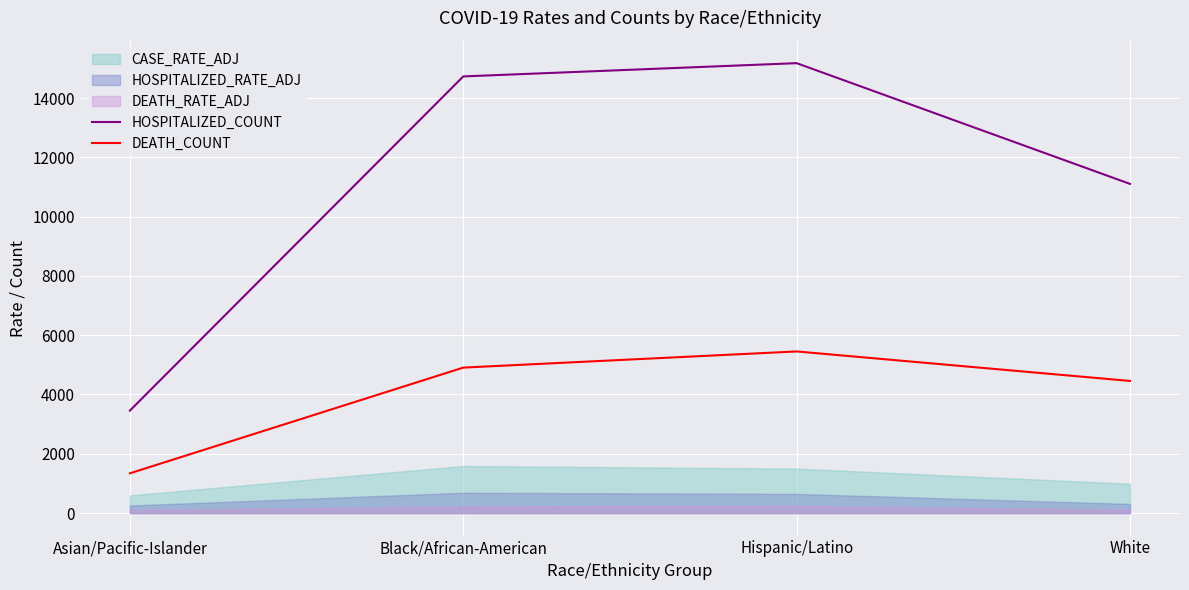

In DEATH_COUNT, how many points are higher than both neighbors (excluding endpoints)?

1